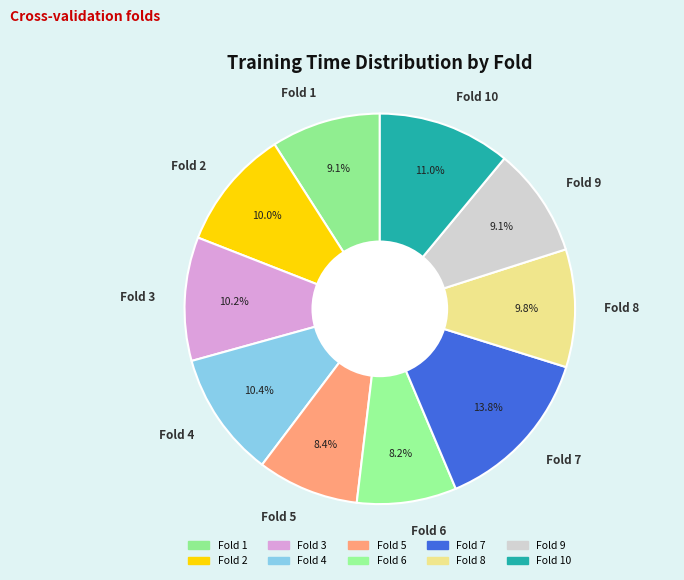

Combined, do Fold 3 and Fold 1 account for over 50%?

No